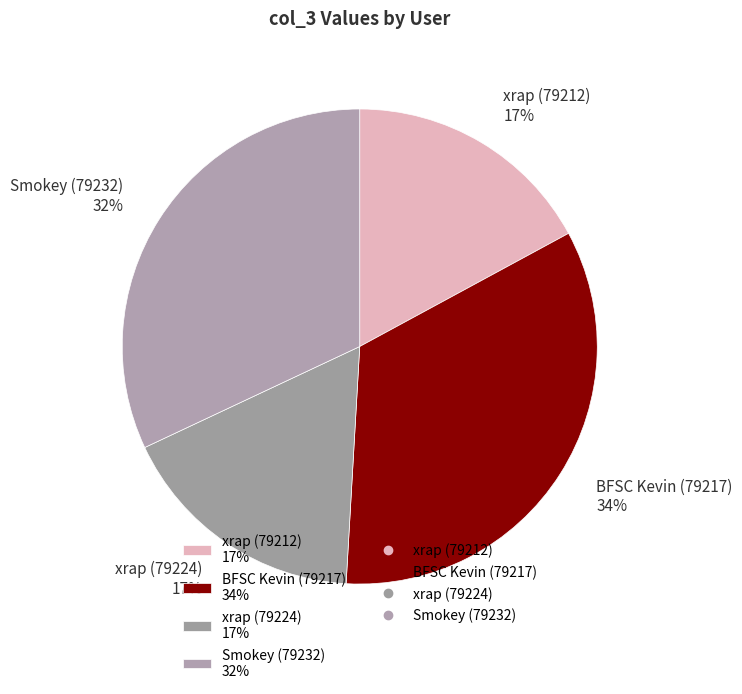

To the nearest percent, what is the difference between the BFSC Kevin (79217) and Smokey (79232) slice percentages?

2%